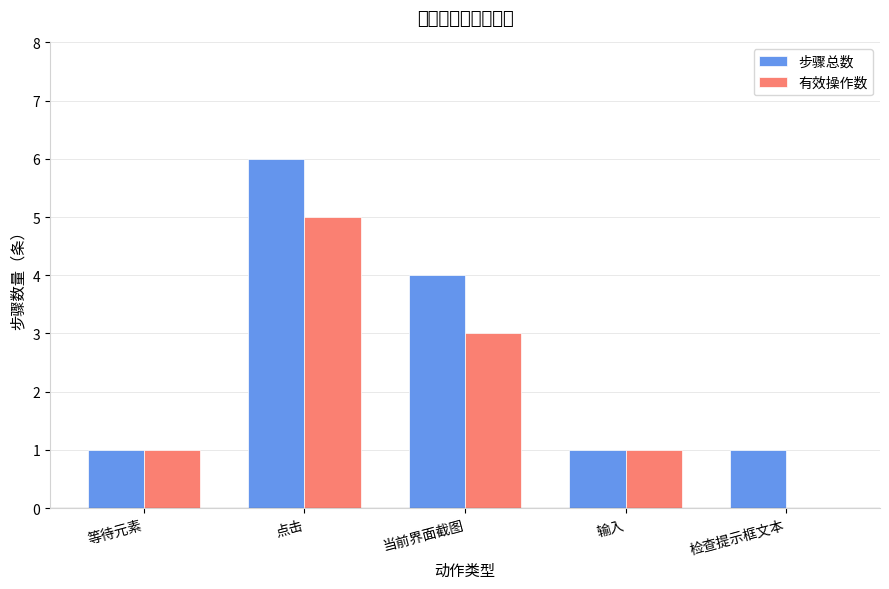

The 有效操作数 series shows 2 at 点击. True or false?

False